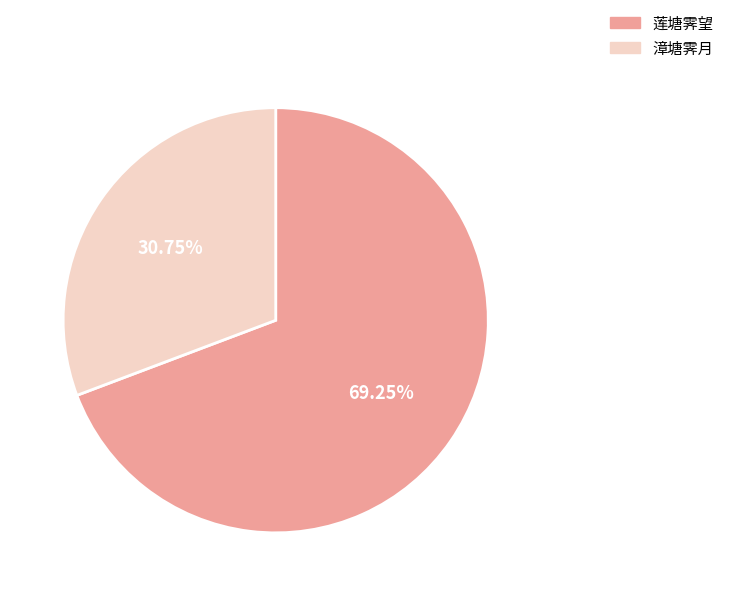

Do 莲塘霁望 and 漳塘霁月 together represent more than half of the pie?

Yes